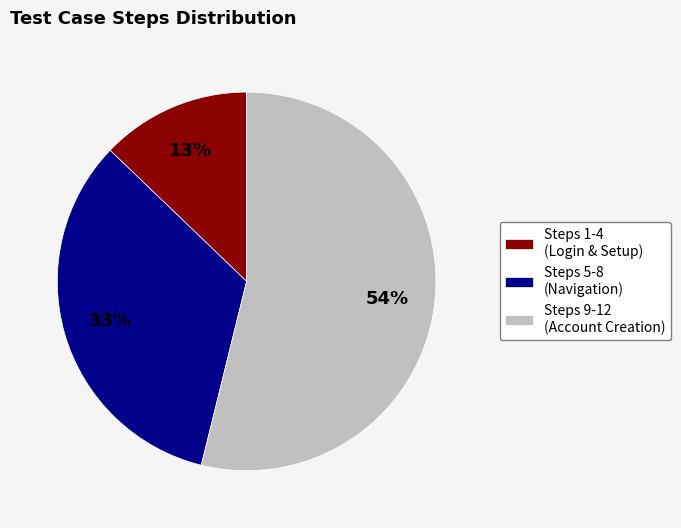

To the nearest percent, what is the difference between the largest and smallest slice percentages?

41%